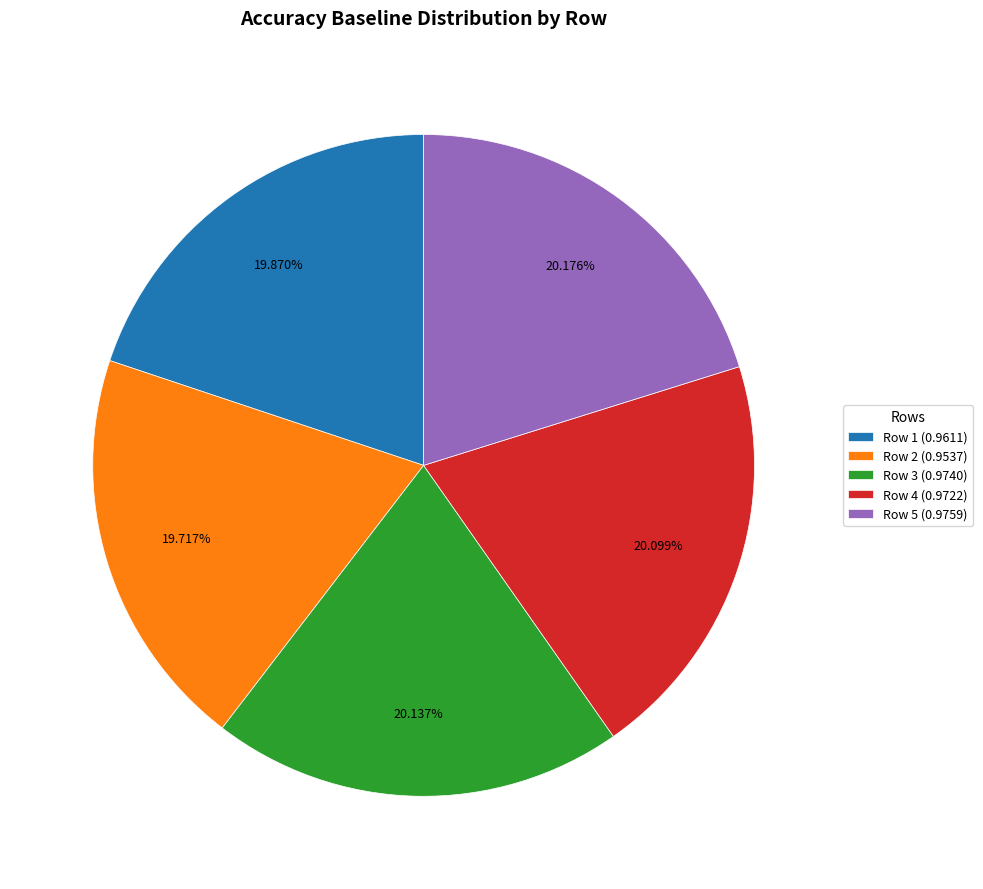

Is there a majority slice in this chart?

No